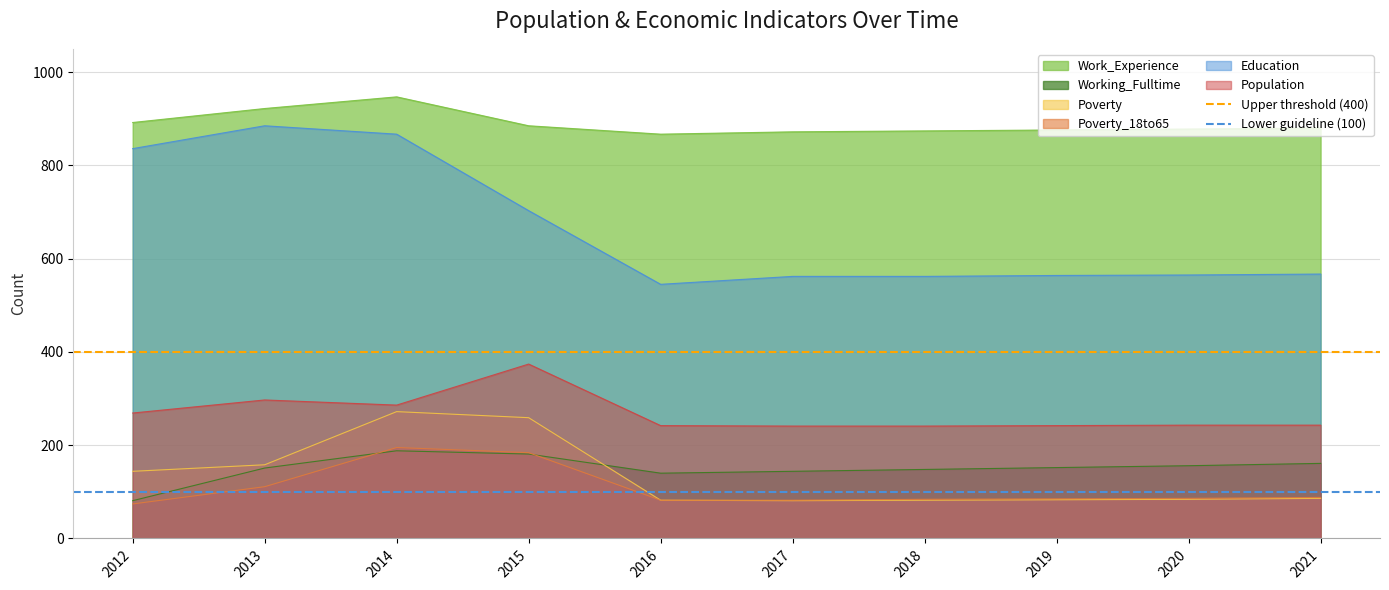

True or false: Education has a value of 836 at 2012.

True